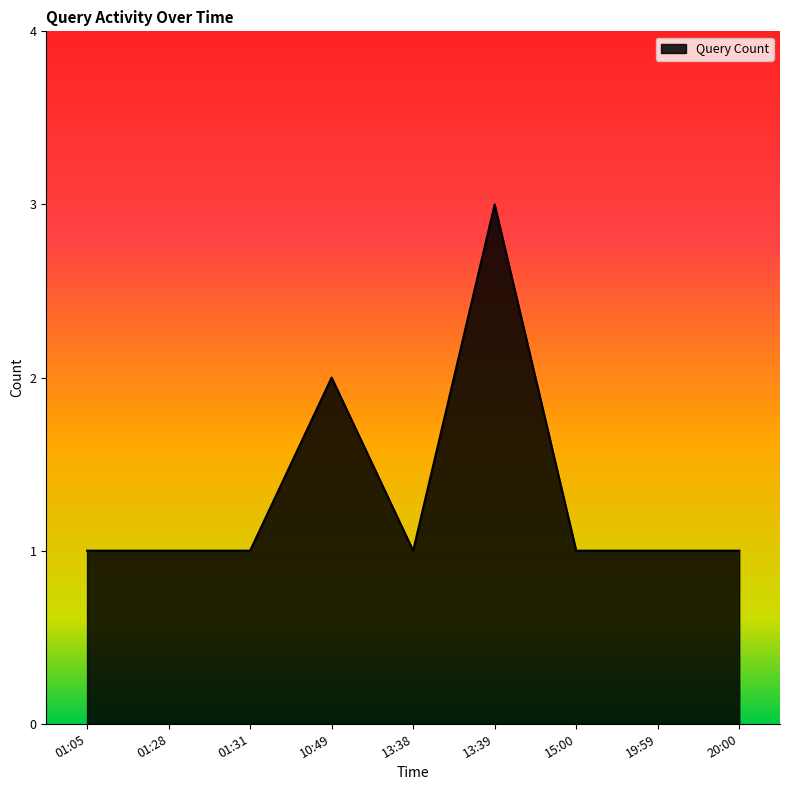

What is the ratio of the value at 15:00 to the value at 01:05?

1.0